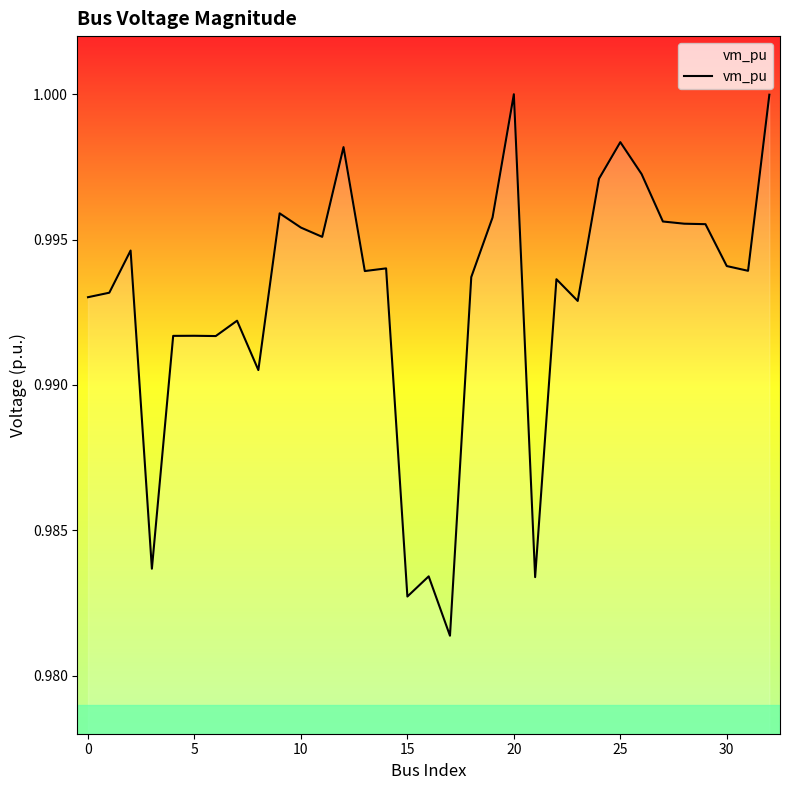

Count the number of data series in this chart.

1